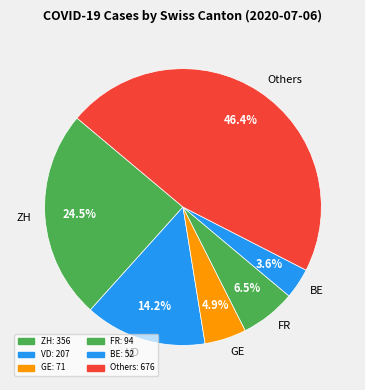

Approximately how many times larger is the value at VD compared to GE?

2.9